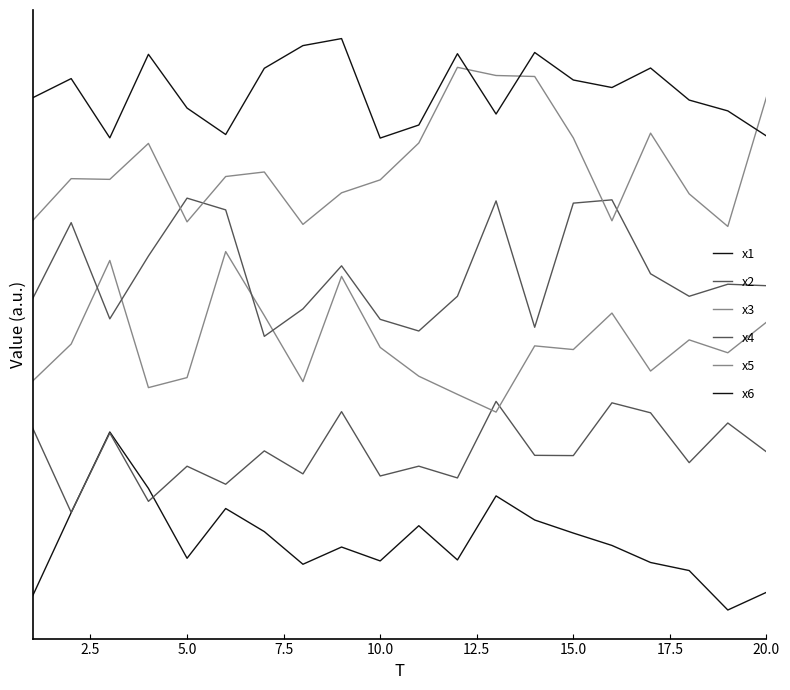

Is this an area chart (filled region under the line)?

No